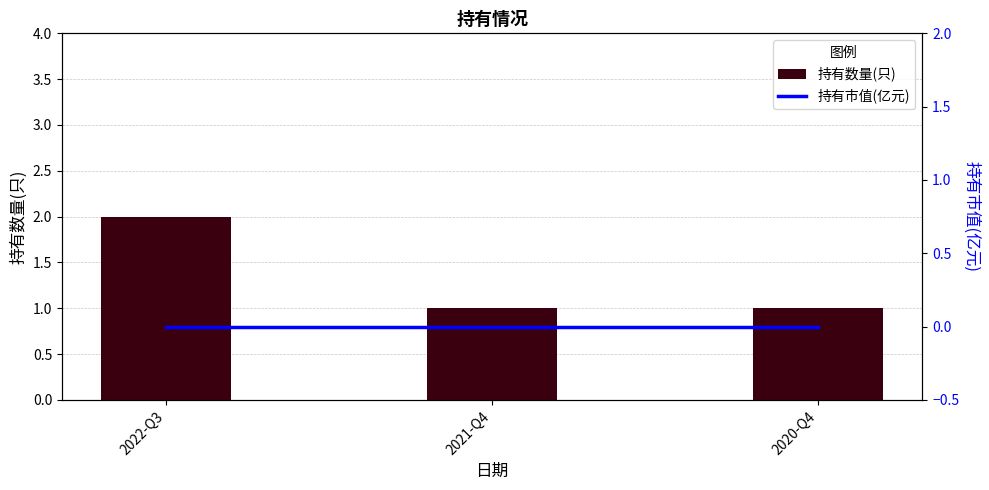

What position from the right is 2020-Q4?

1